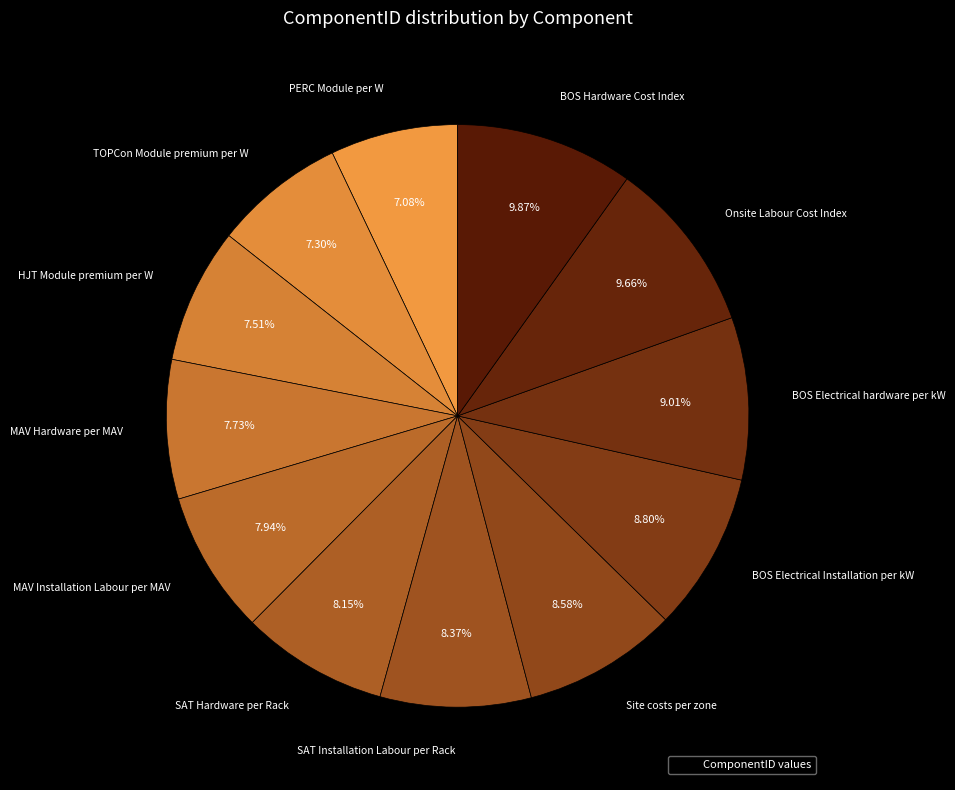

How many slices are in this pie chart?

12